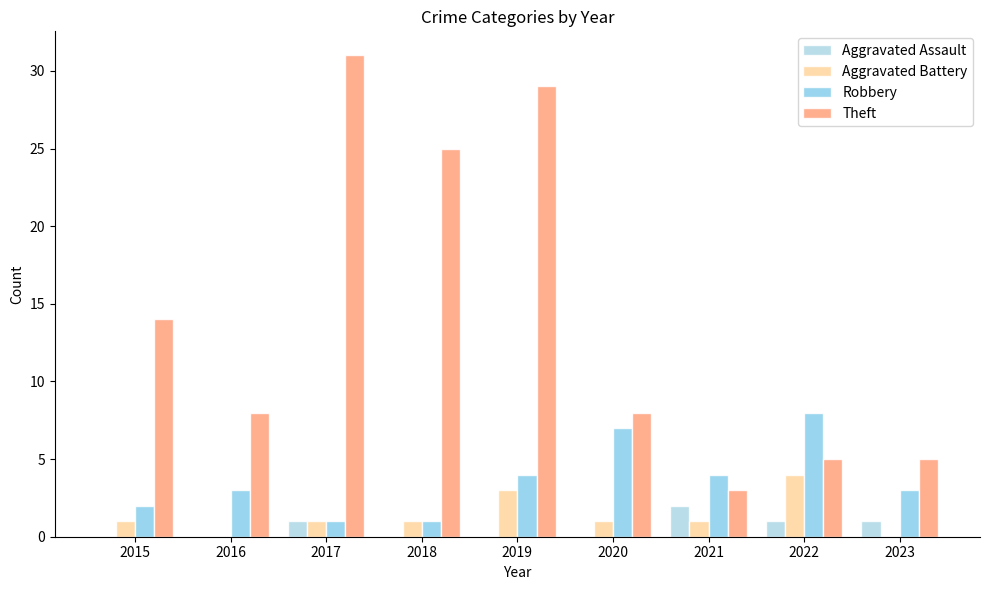

List the series in order of their peak value, lowest first.

Aggravated Assault, Aggravated Battery, Robbery, Theft